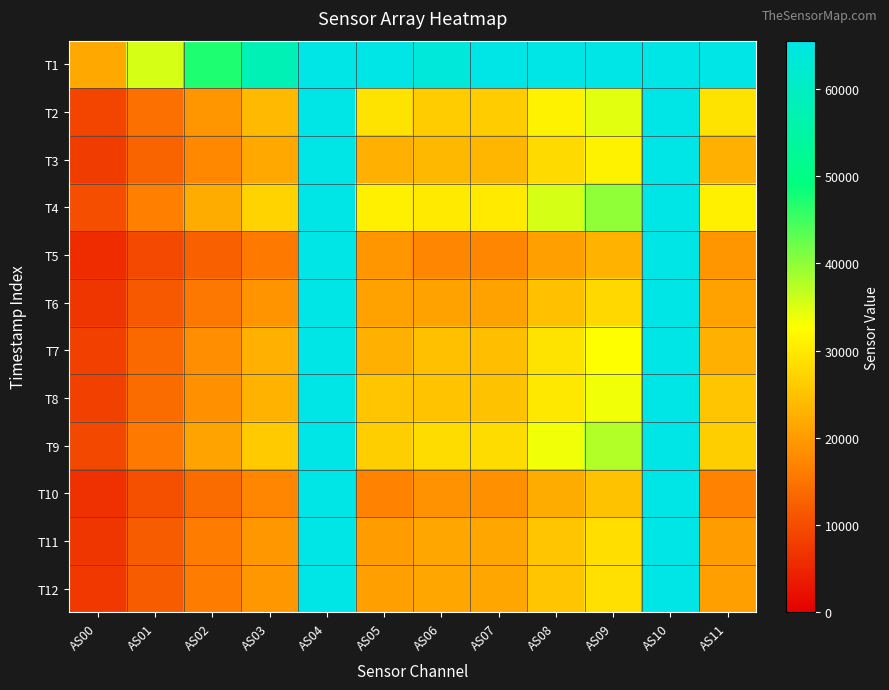

At which category is the sum across all series the highest?

AS04